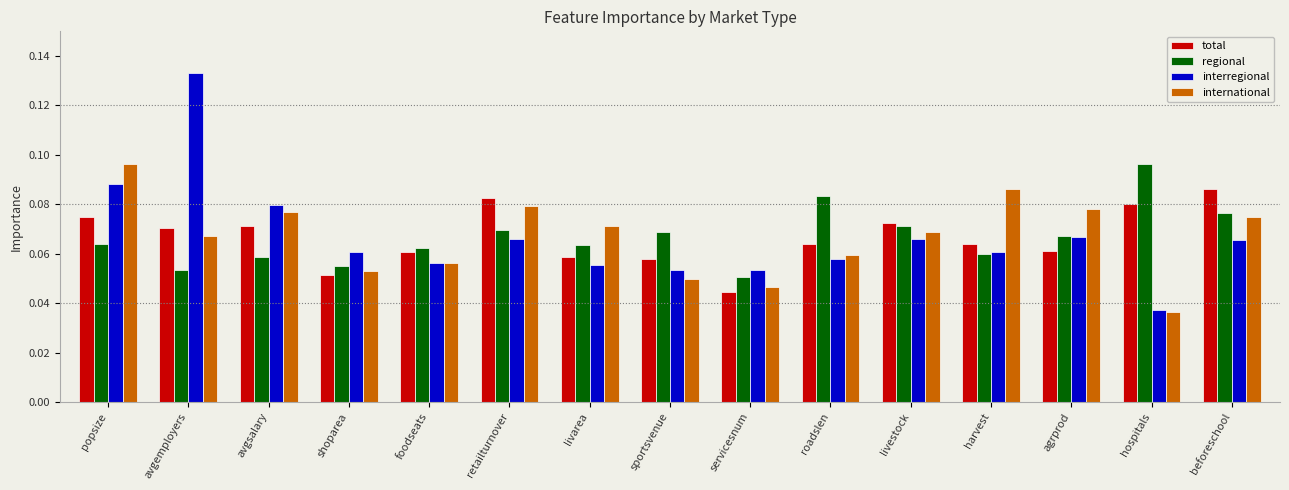

Between foodseats and harvest, which series saw the biggest shift?

international